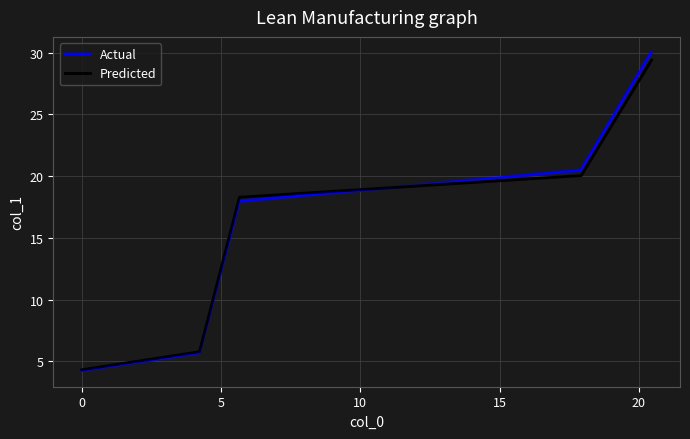

What is the minimum value shown in the chart?

4.2